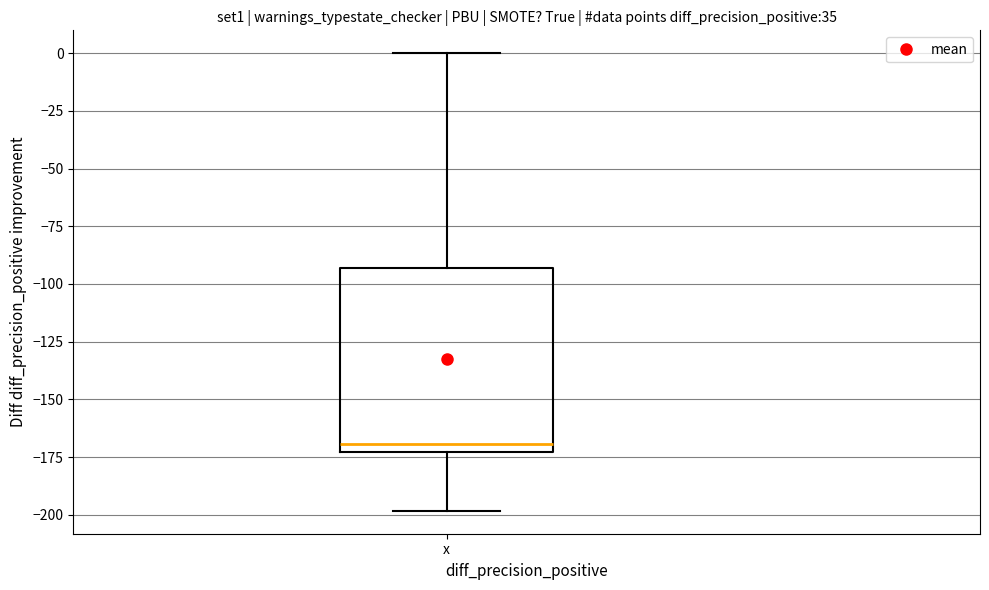

Where is the lower edge of the box for x on the y-axis? The values are not printed on the chart, so give them approximately, as read against the axis.

-175